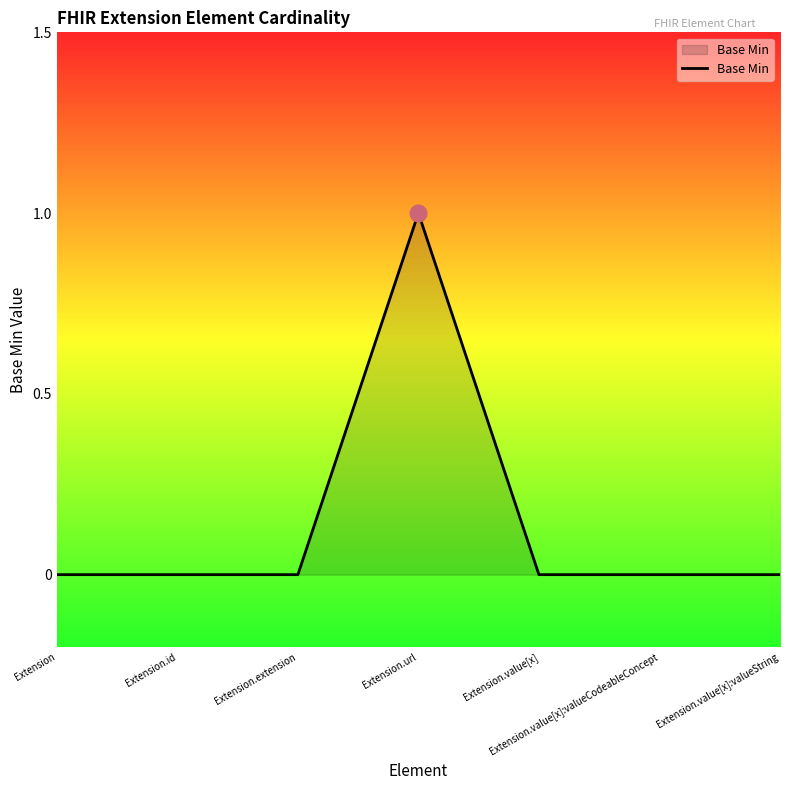

Reading right to left, transcribe all the data shown in this chart.

0	0	0	1	0	0	0